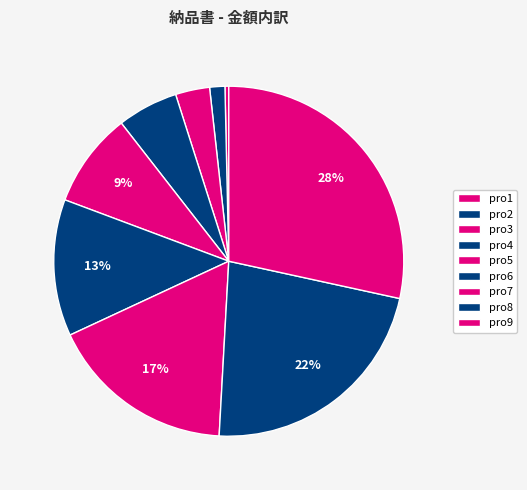

What percentage is the pro5 slice, to the nearest percent?

9%